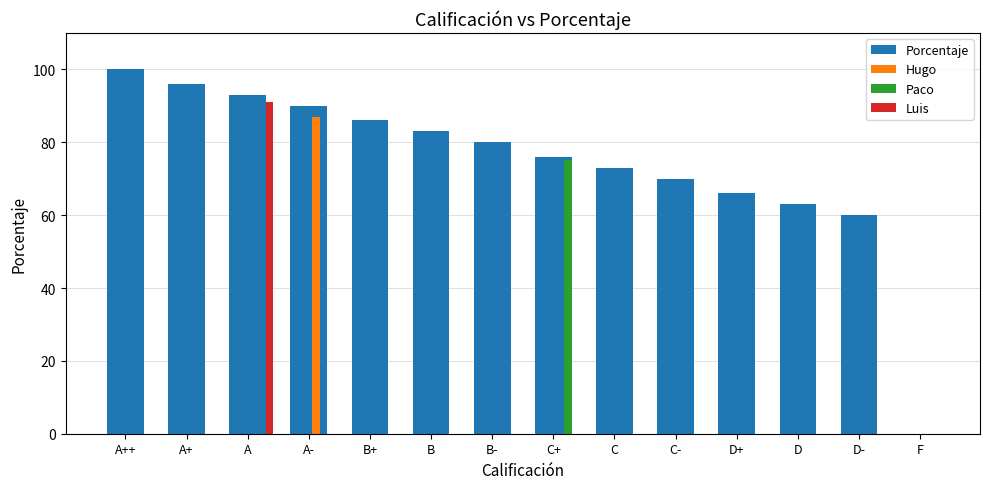

How many data points does each series have?

14